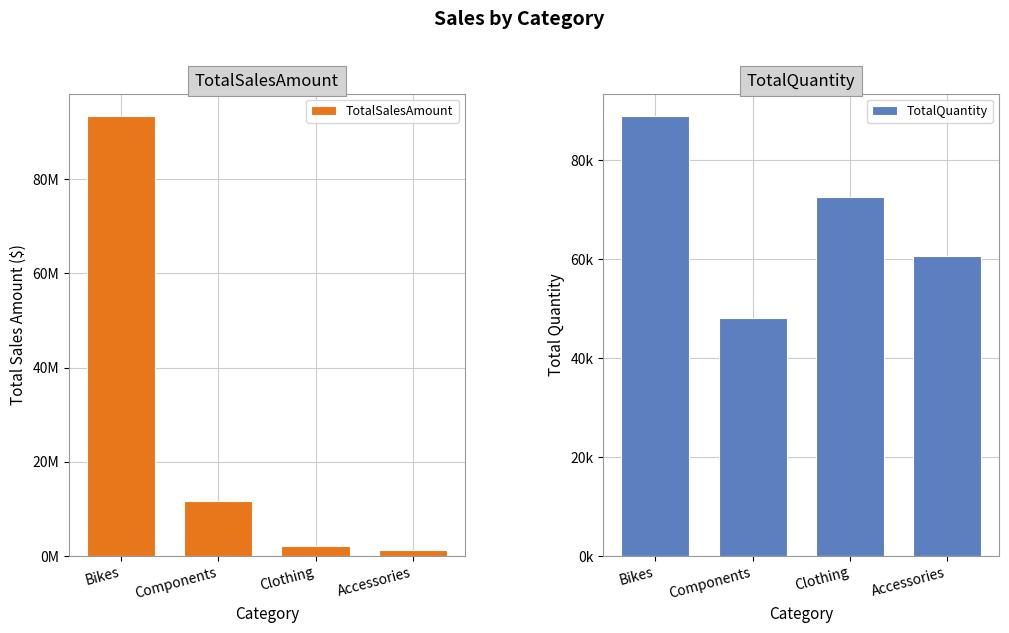

Reading left to right, what are all the values shown in this chart?

TotalSalesAmount: Bikes=93606821.7	Components=11591060.5	Clothing=2085223.5	Accessories=1245095.1
TotalQuantity: Bikes=89104.0	Components=48046.0	Clothing=72539.0	Accessories=60717.0